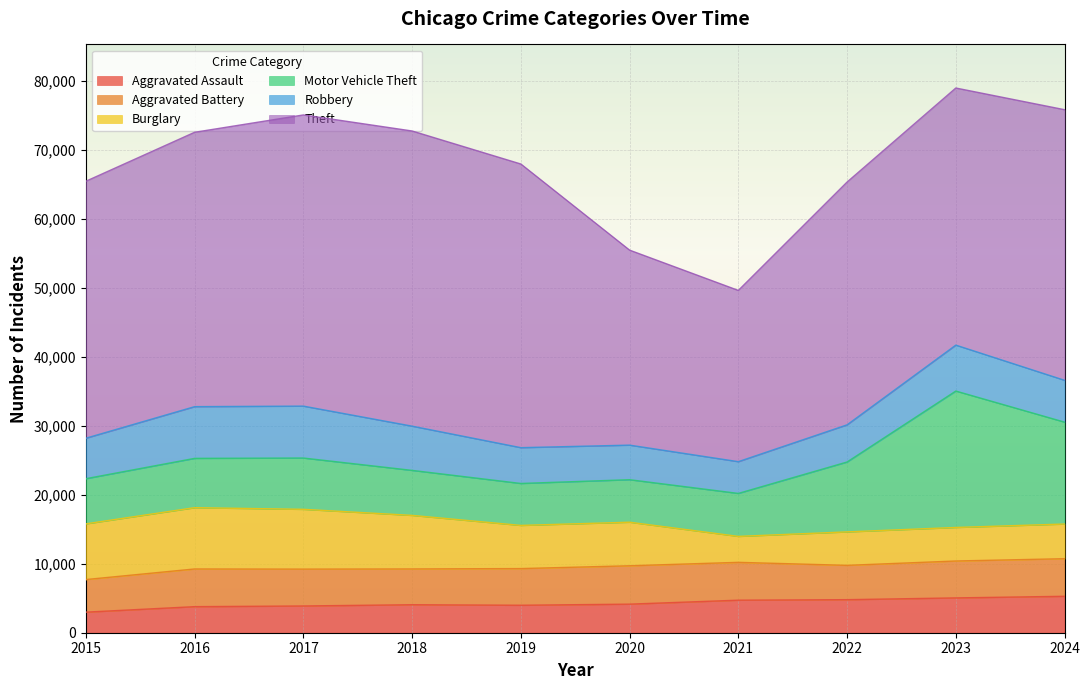

True or false: Theft has more than 1 points higher than both neighbors.

False